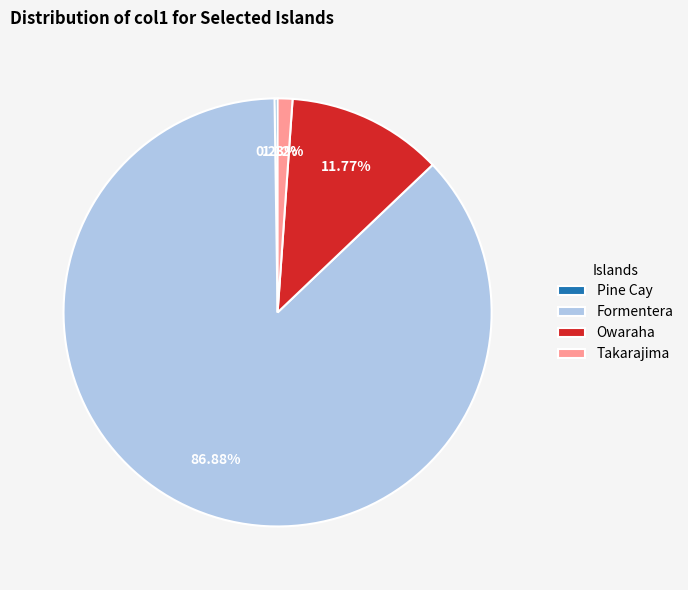

What is the ratio of the value at Takarajima to the value at Owaraha?

0.1